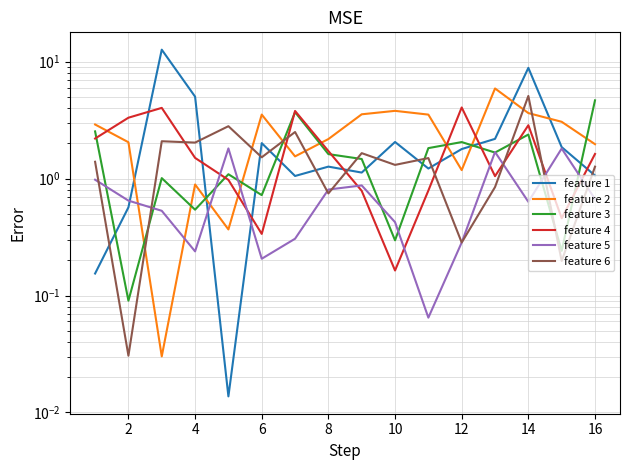

Where is the first local minimum for feature 6?

2